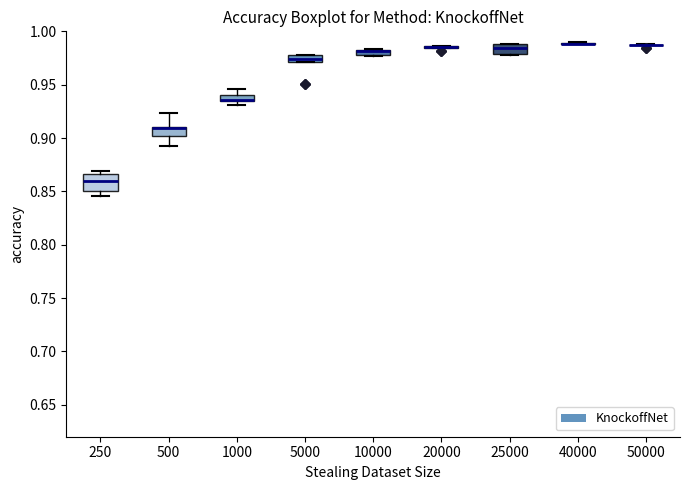

Where is the lower edge of the box at x = 5000 on the y-axis? The values are not printed on the chart, so give them approximately, as read against the axis.

0.970